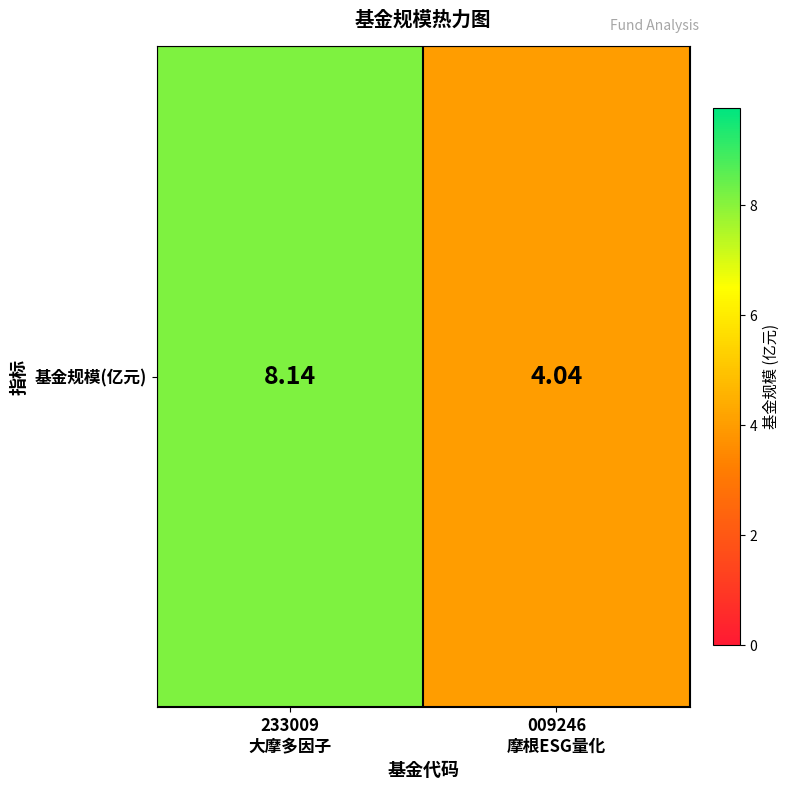

What is the change in value from 233009
大摩多因子 to 009246
摩根ESG量化?

-4.1